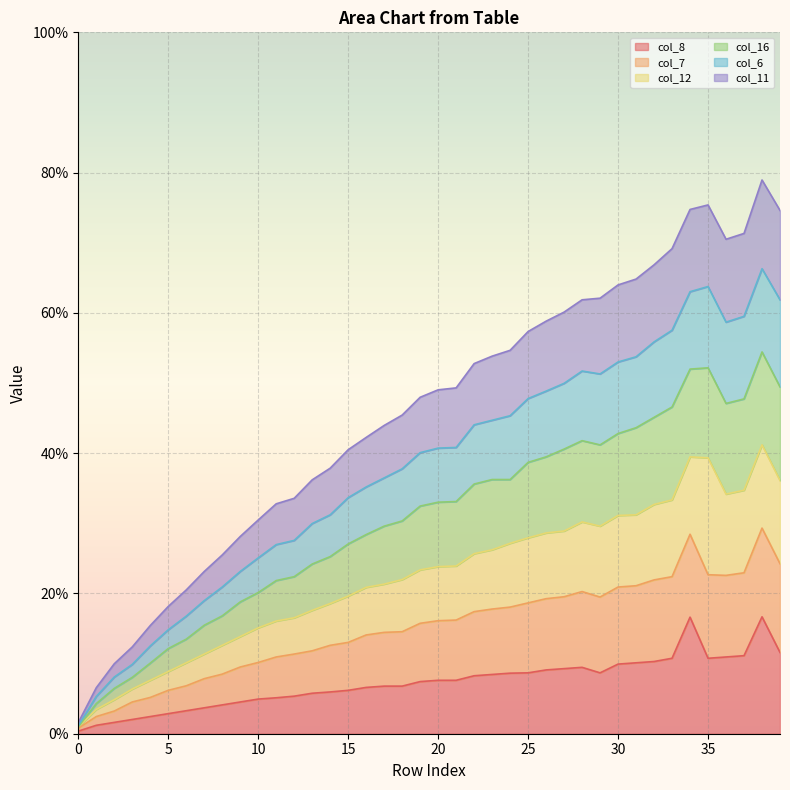

Does the chart display data point markers on the line(s)?

No